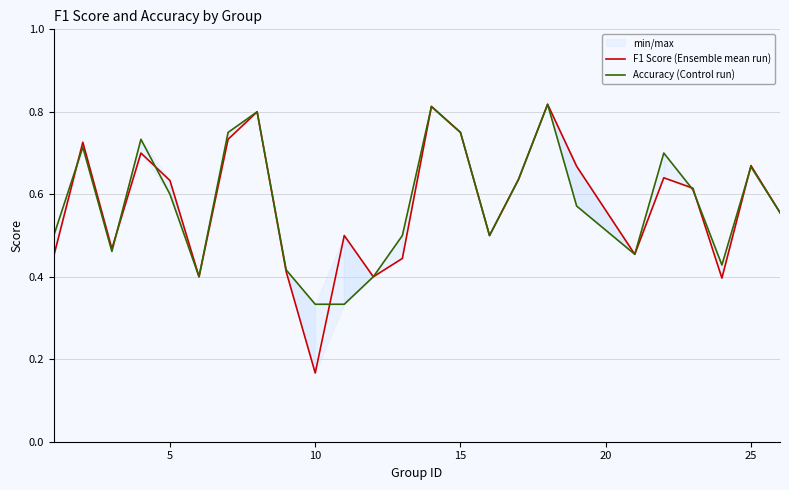

True or false: Accuracy (Control run) has a value of 0.2 at 10.

False